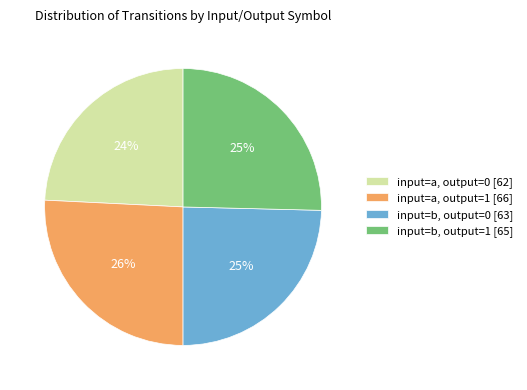

Does any single category account for the majority?

No